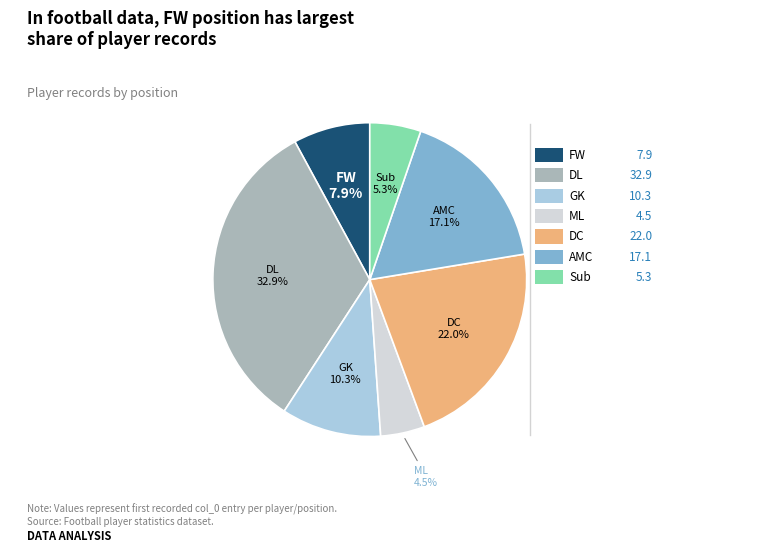

How many segments does this pie chart have?

7